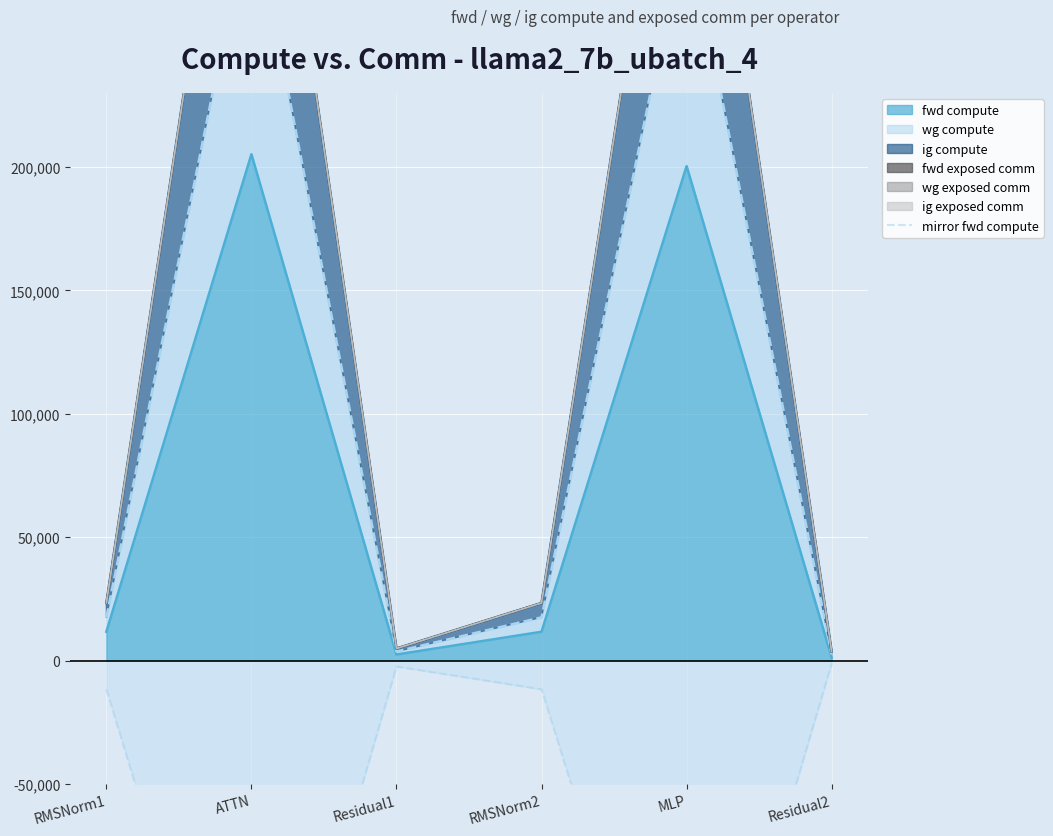

True or false: there are more than 2 points higher than both neighbors.

False